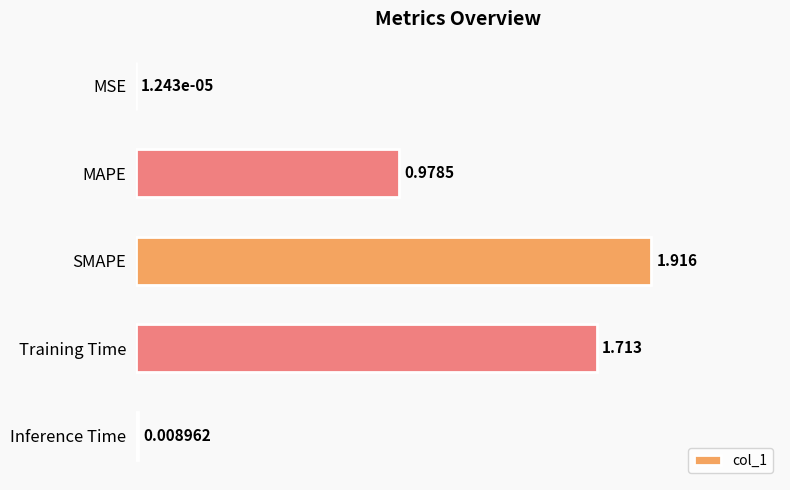

Which has a higher value, Training Time or MAPE?

Training Time